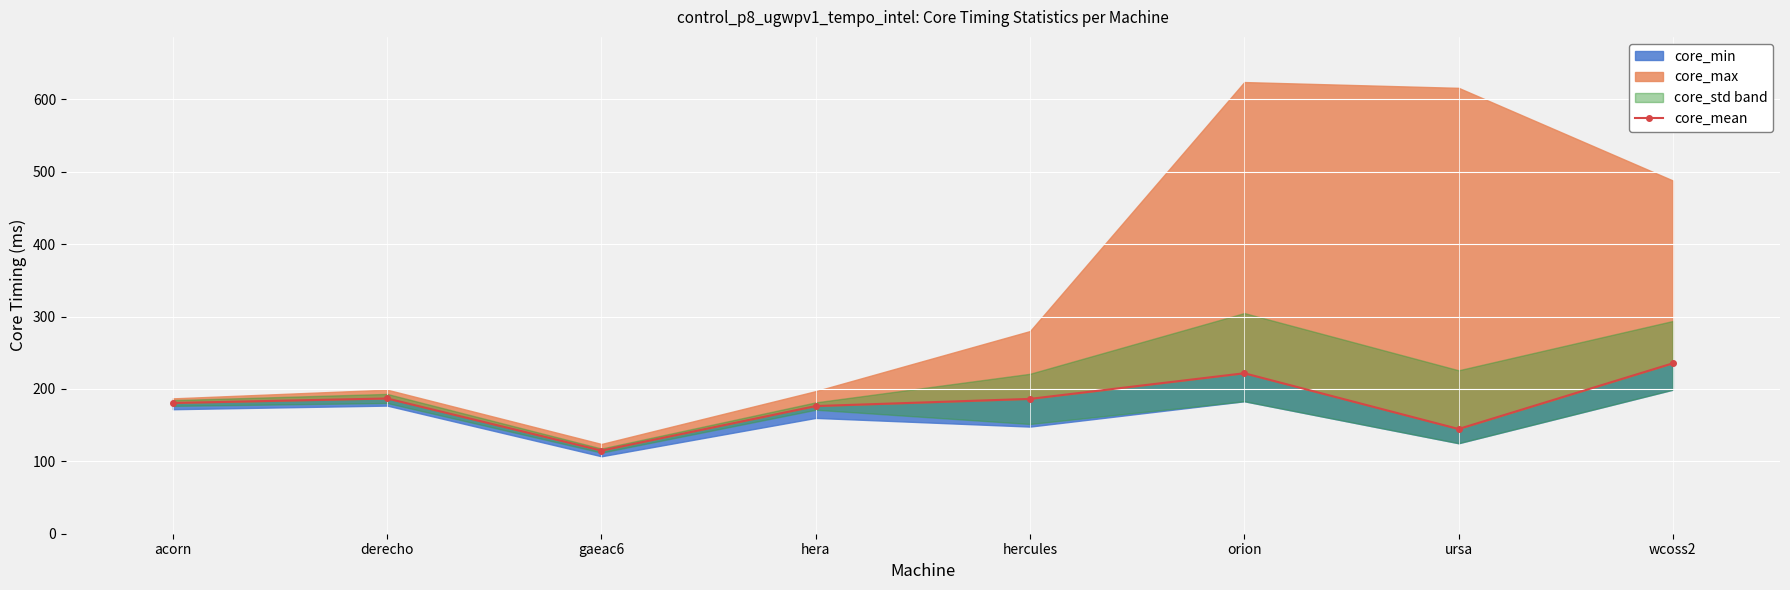

Reading left to right, list all the values displayed in this chart.

acorn=180.6	derecho=186.9	gaeac6=114.8	hera=176.4	hercules=186.3	orion=221.7	ursa=144.7	wcoss2=235.5